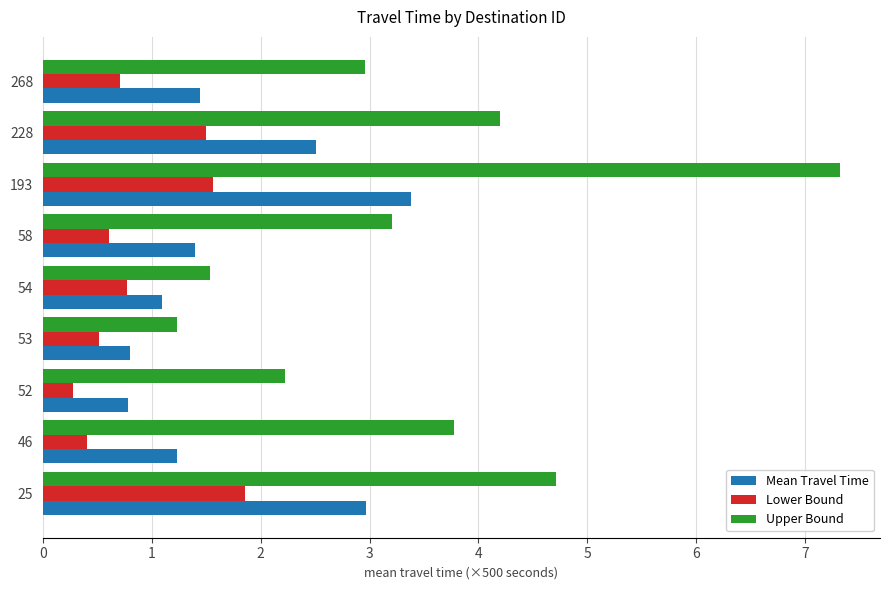

Which series has the largest range (max minus min)?

Upper Bound